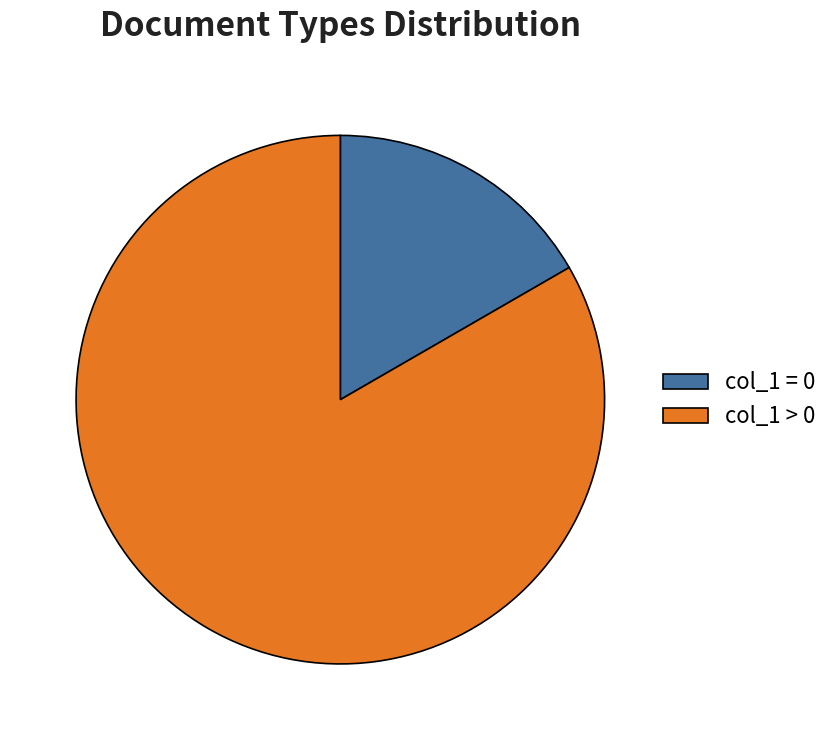

Is there a majority slice in this chart?

Yes